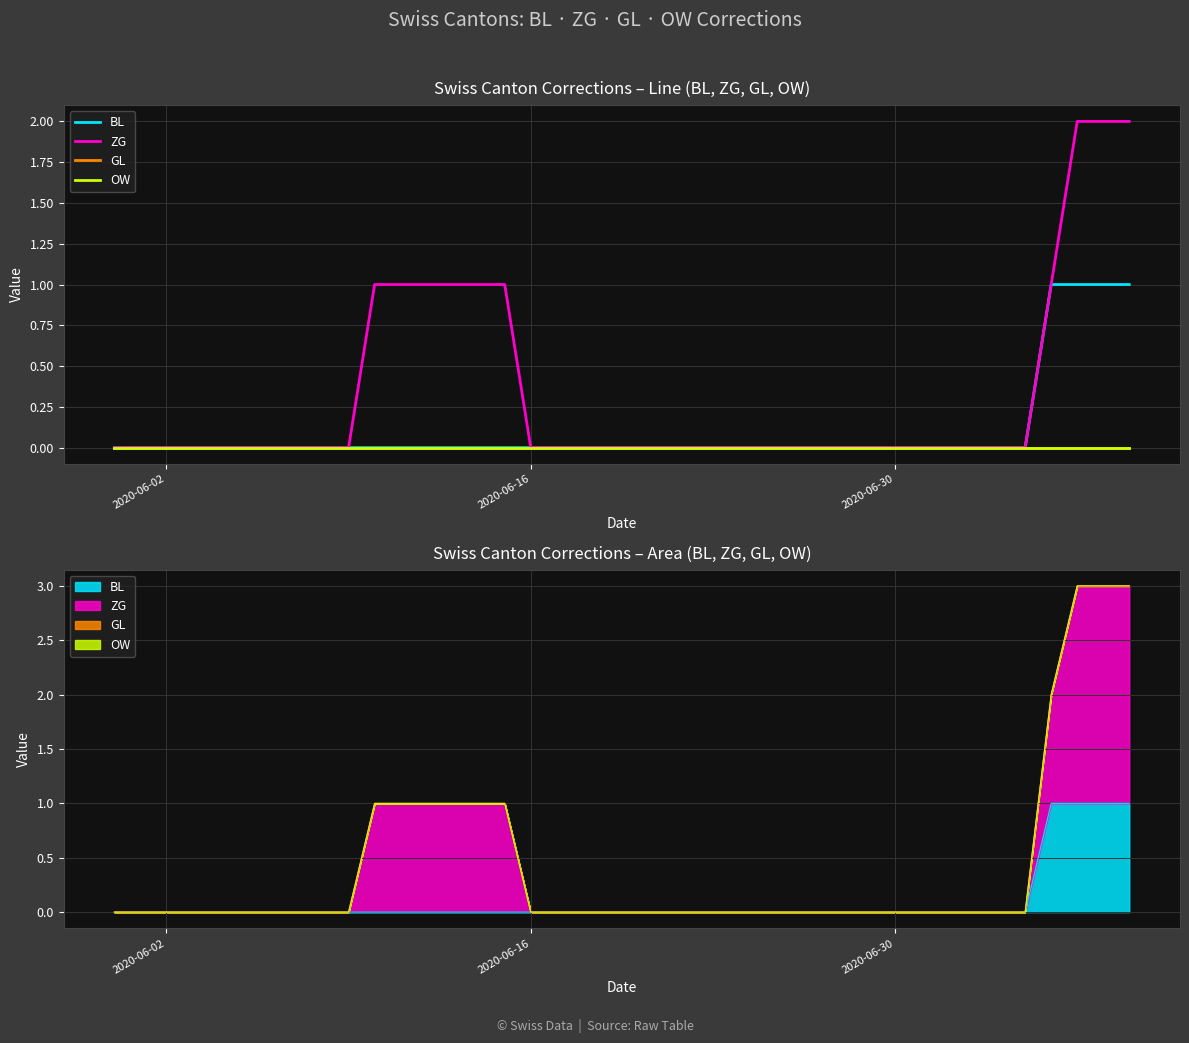

Reading left to right, extract all data points from this chart.

BL: 0	0	0	0	0	0	0	0	0	0	0	0	0	0	0	0	0	0	0	0	0	0	0	0	0	0	0	0	0	0	0	0	0	0	0	0	1	1	1	1
ZG: 0	0	0	0	0	0	0	0	0	0	1	1	1	1	1	1	0	0	0	0	0	0	0	0	0	0	0	0	0	0	0	0	0	0	0	0	1	2	2	2
GL: 0	0	0	0	0	0	0	0	0	0	0	0	0	0	0	0	0	0	0	0	0	0	0	0	0	0	0	0	0	0	0	0	0	0	0	0	0	0	0	0
OW: 0	0	0	0	0	0	0	0	0	0	0	0	0	0	0	0	0	0	0	0	0	0	0	0	0	0	0	0	0	0	0	0	0	0	0	0	0	0	0	0